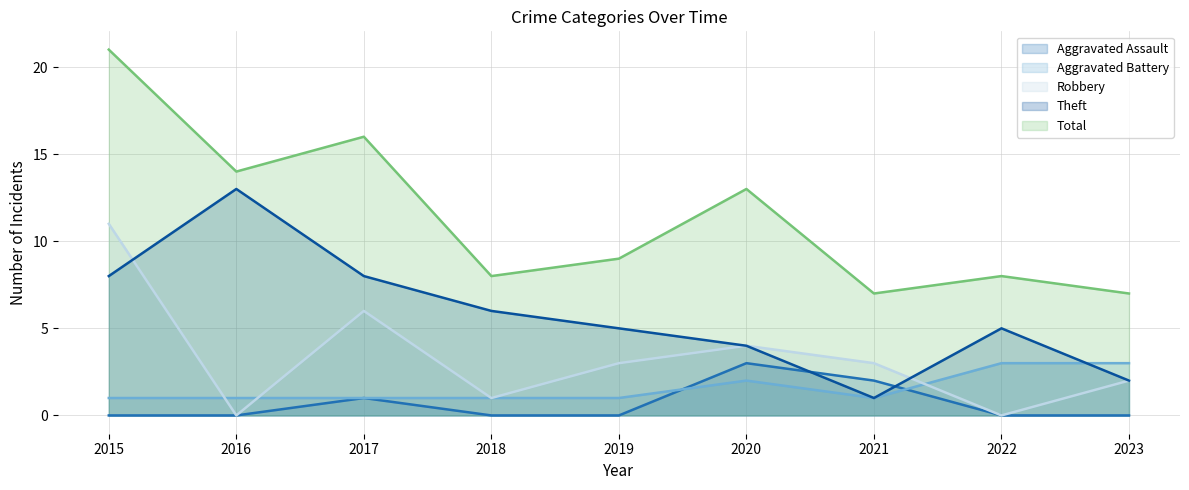

What are all the series names shown in the legend?

Aggravated Assault, Aggravated Battery, Robbery, Theft, Total